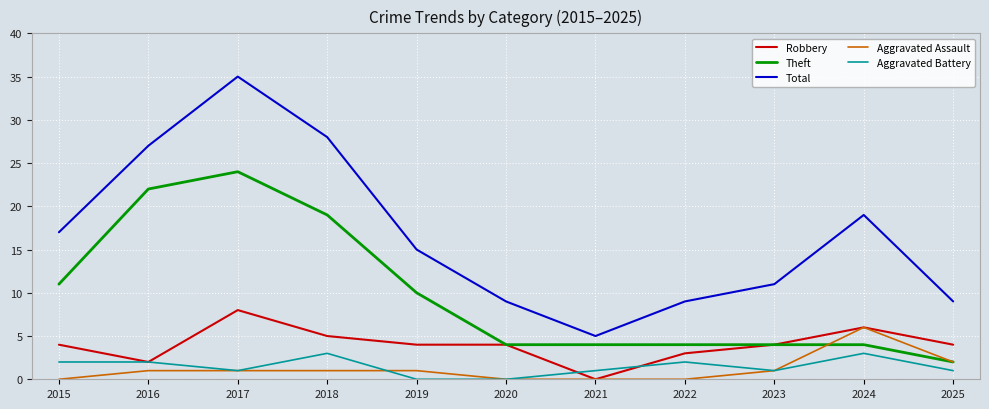

What are all the series names shown in the legend?

Robbery, Theft, Total, Aggravated Assault, Aggravated Battery